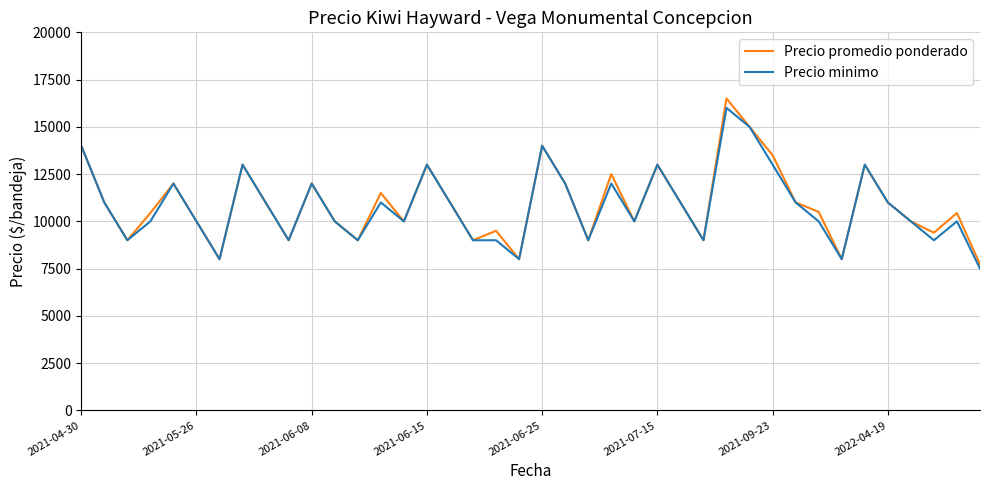

What is the smallest value displayed?

7500